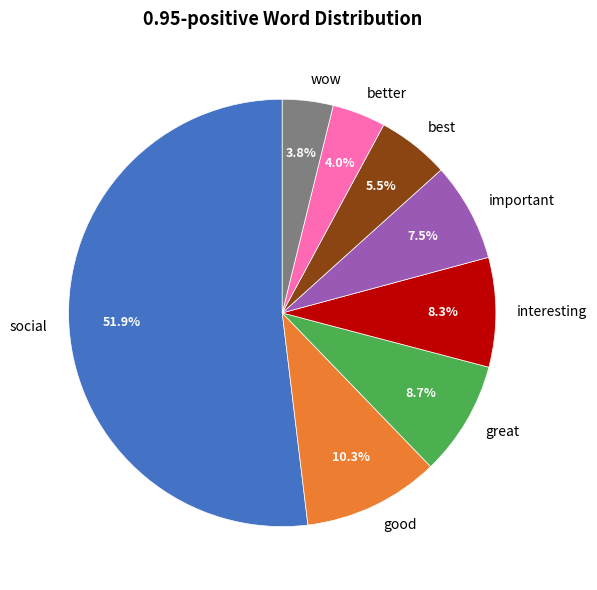

Is there any slice that represents more than half of the pie?

Yes